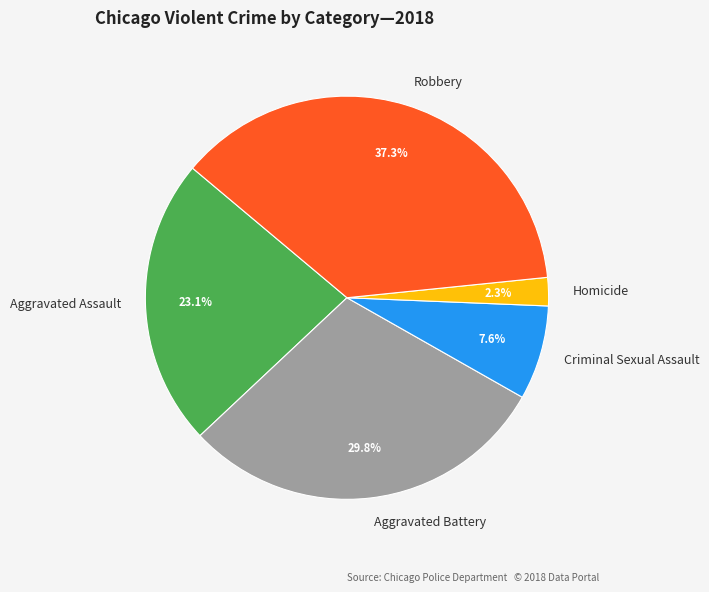

What is the smallest slice in the pie chart?

Homicide